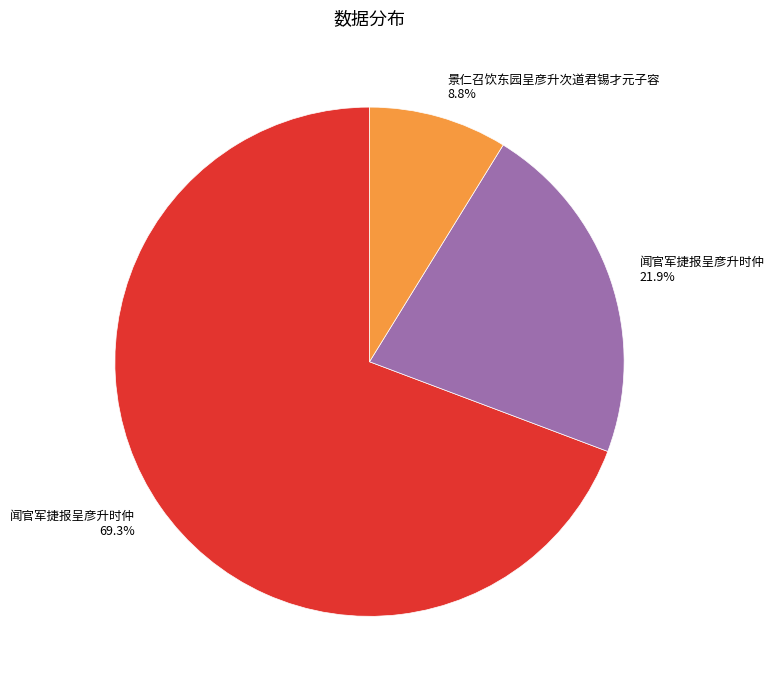

To the nearest percent, what is the difference between the largest and smallest slice percentages?

60%